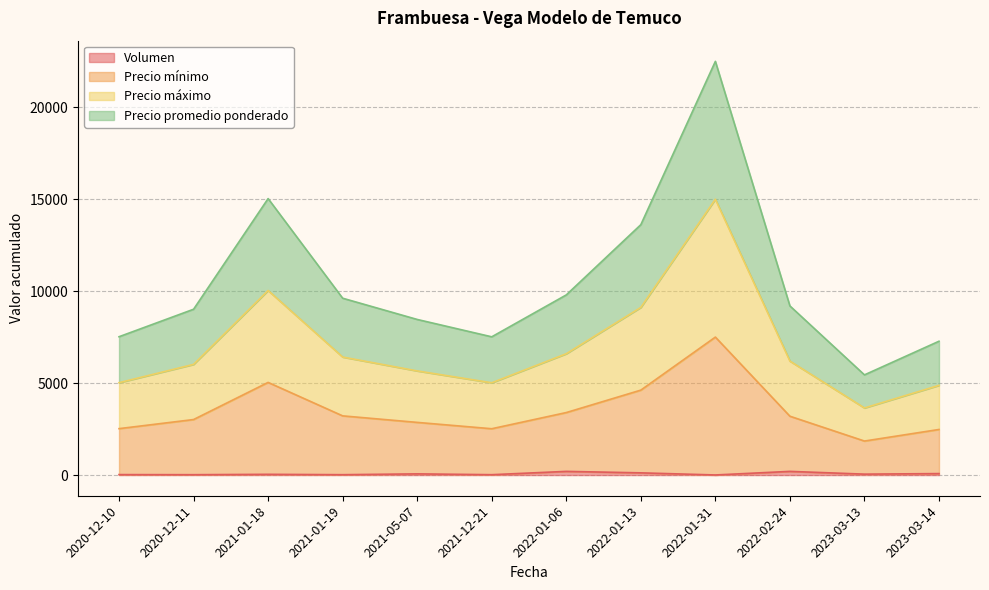

Is it true that Volumen equals 50 at 2023-03-13?

True